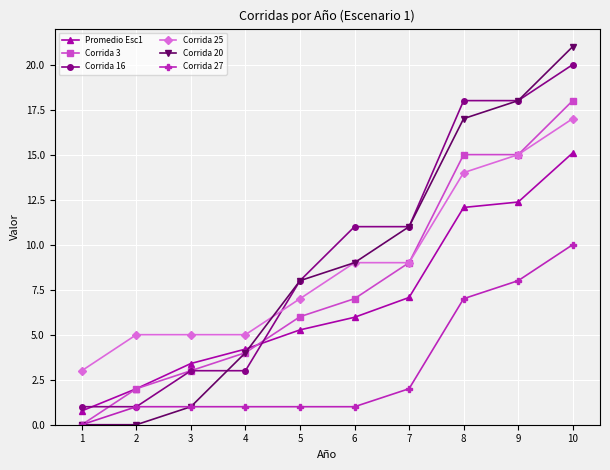

What is the difference between the second highest and minimum values in the Corrida 25 series?

12.0